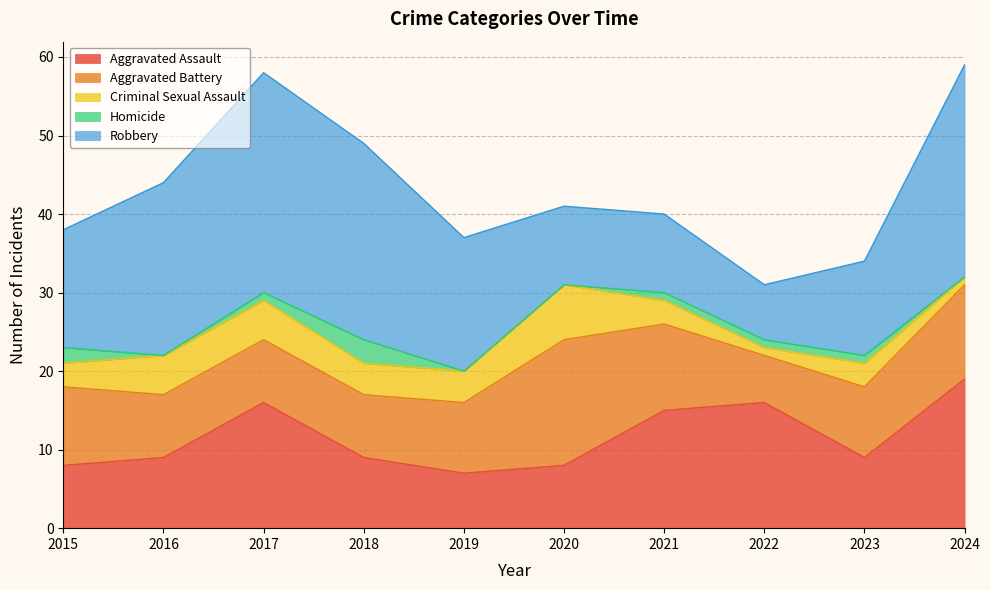

The value of Aggravated Battery at 2018 is 11. True or false?

False